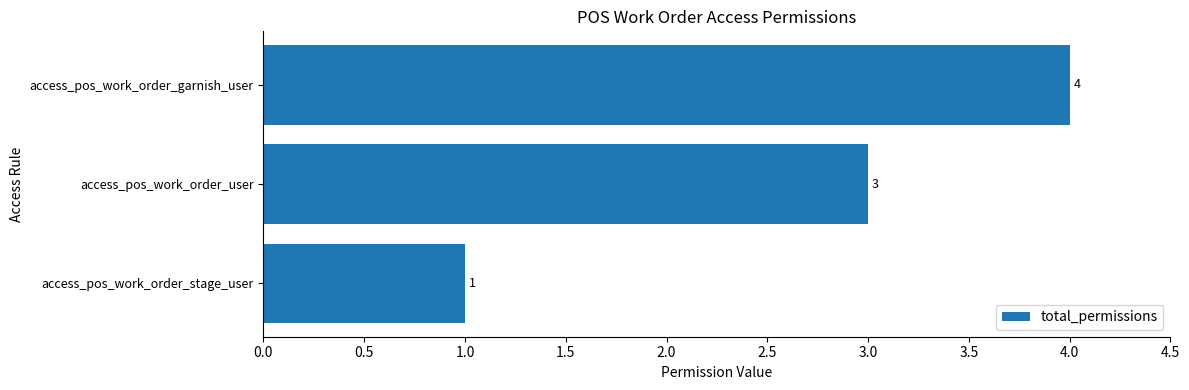

True or false: the data shows 3 at access_pos_work_order_user.

True